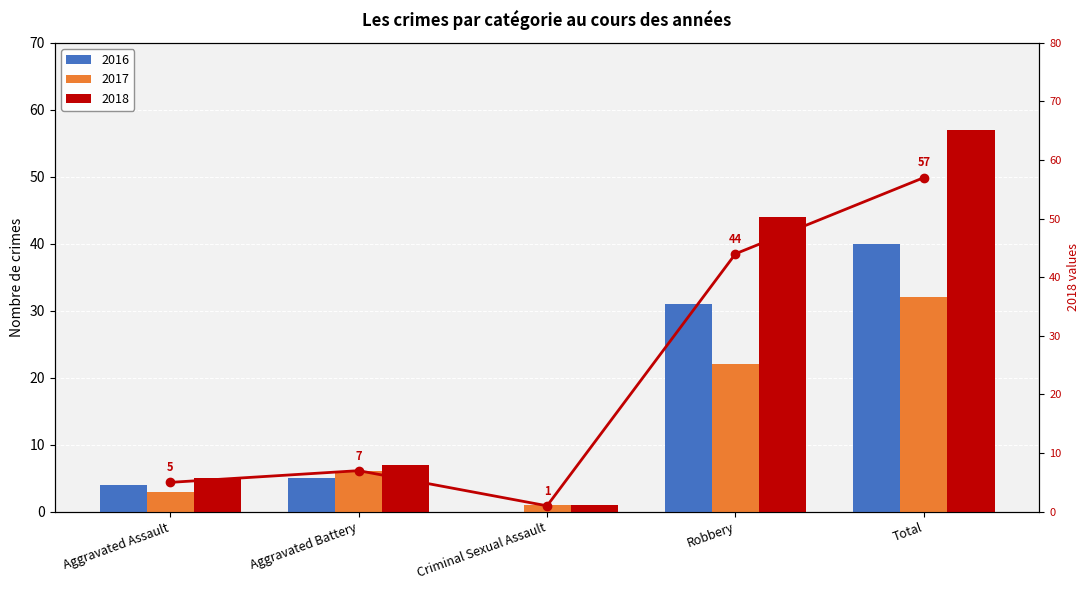

How many values are below 7?

2